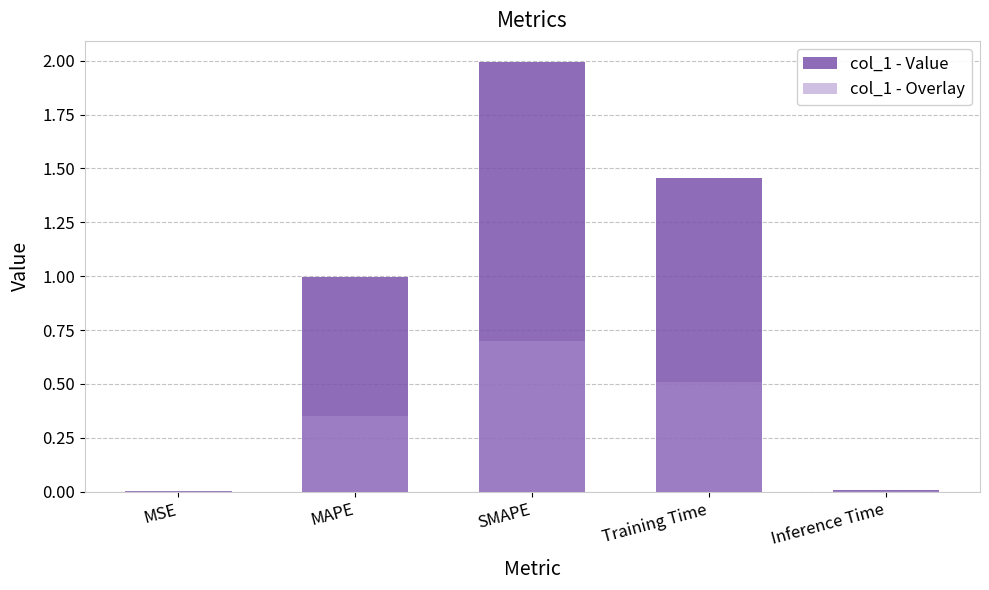

Reading left to right, extract all data points from this chart.

col_1 - Value: 0.0	1.0	2.0	1.5	0.0
col_1 - Overlay: 0.0	0.3	0.7	0.5	0.0